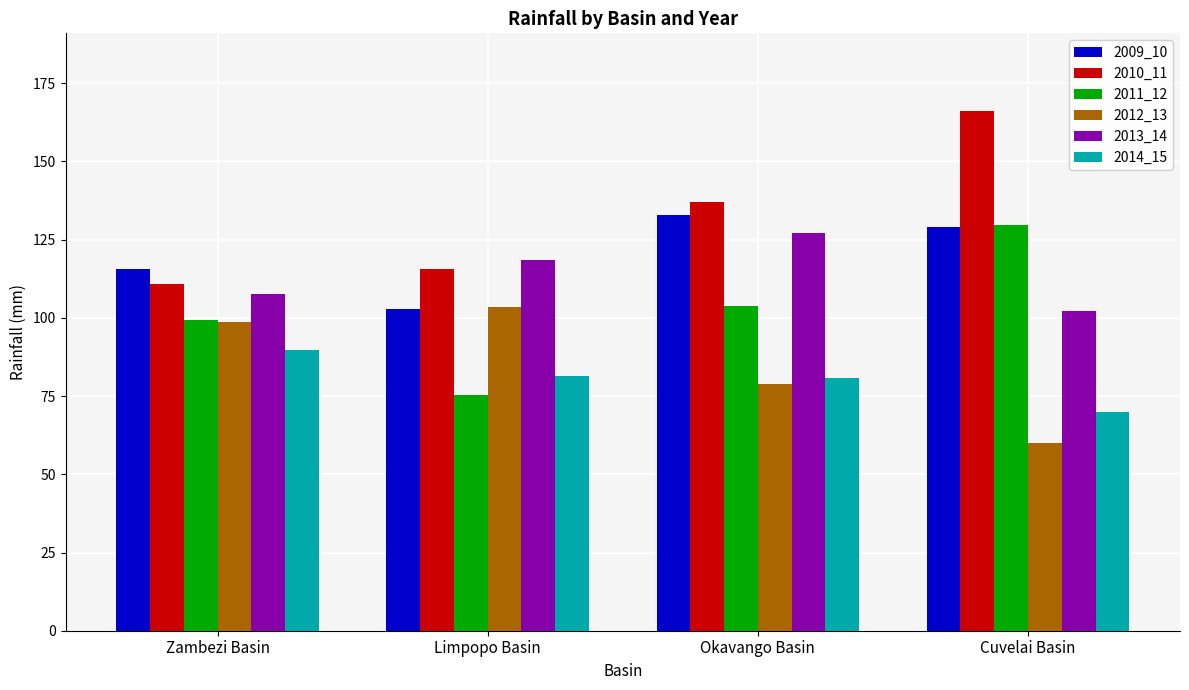

Which series has the largest total across all categories?

2010_11